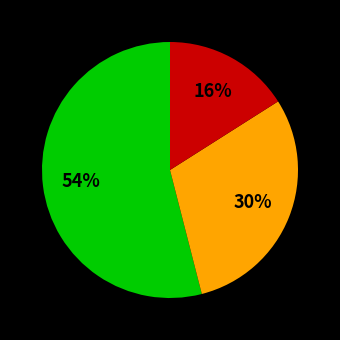

To the nearest percent, what is the difference between the largest and smallest slice percentages?

38%